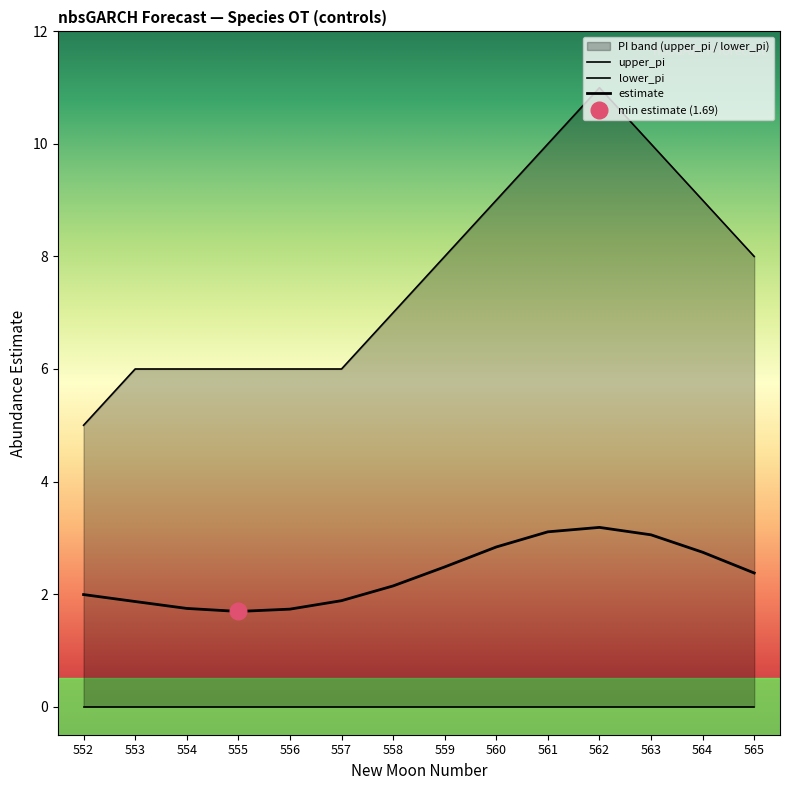

What is the spread (max minus min) of values at 555?

6.0